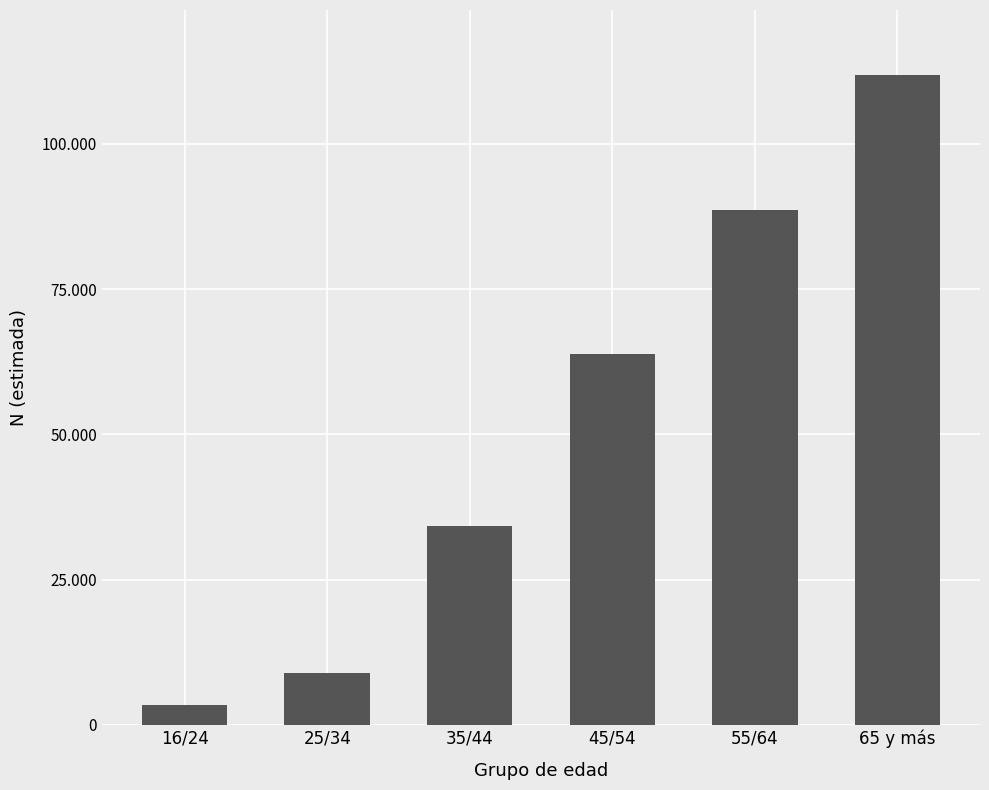

What is the value of the 6th bar from the left?

111867